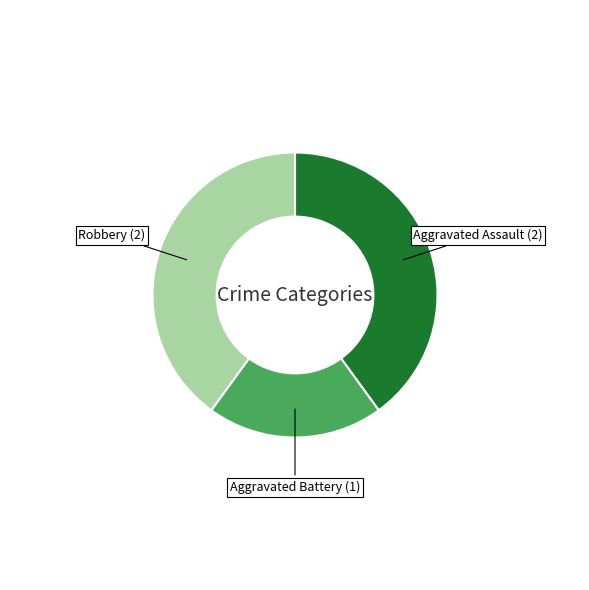

Does any single category account for the majority?

No